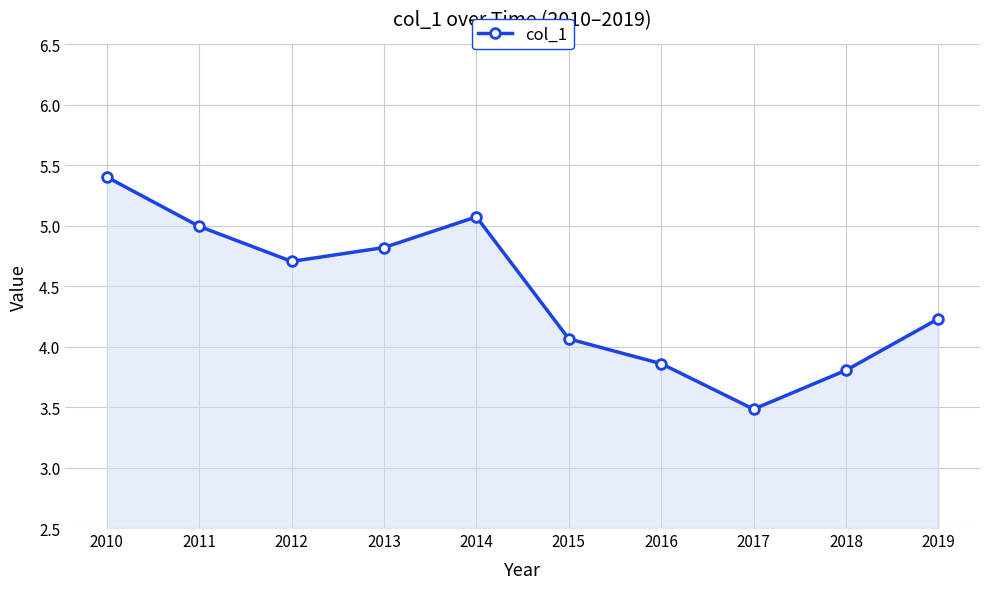

At which label is the value closest to 4?

2015